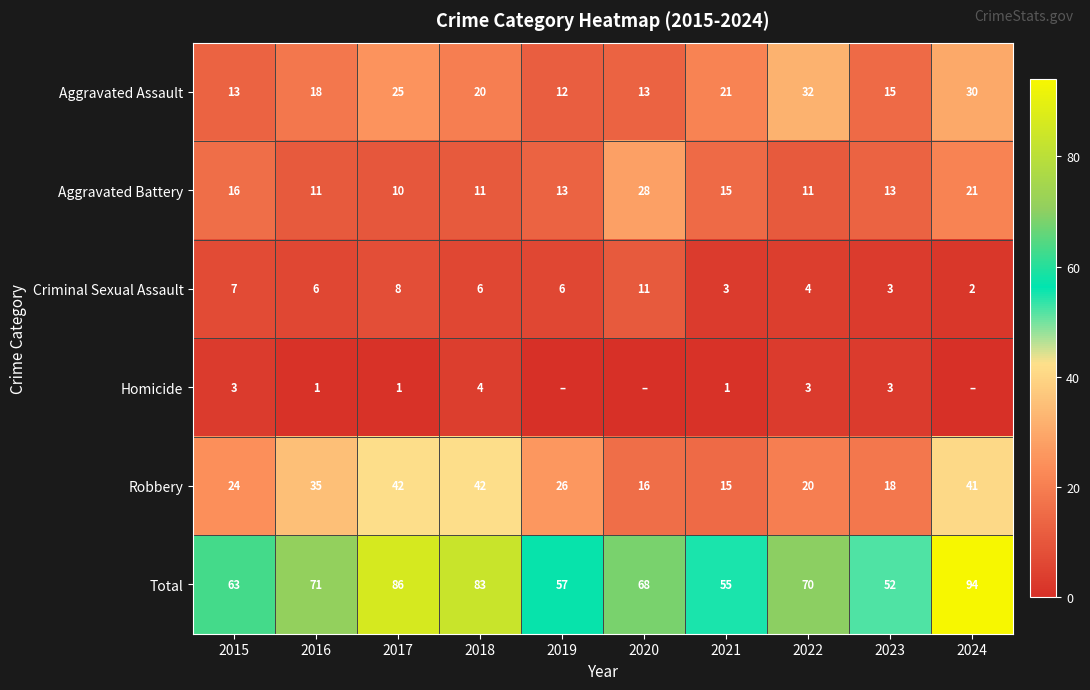

At which label does Total first exceed 70?

2016